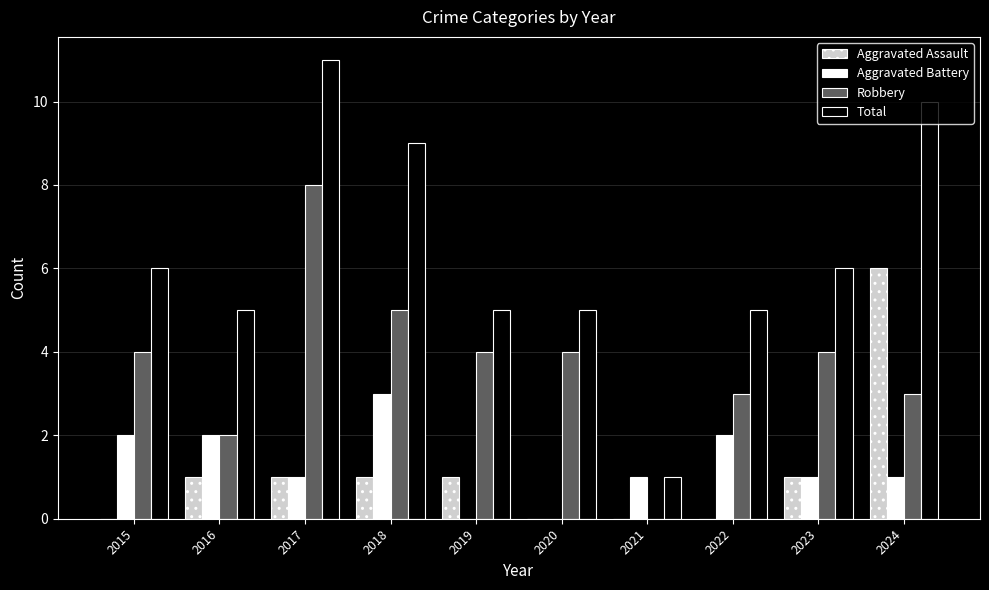

At which category is the sum across all series the highest?

2017